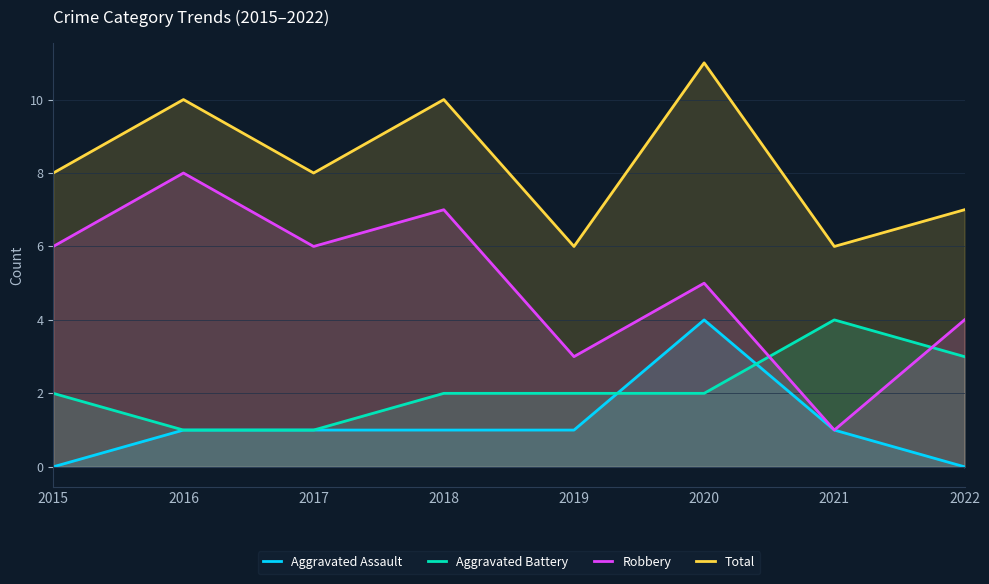

What is the spread (max minus min) of values at 2021?

5